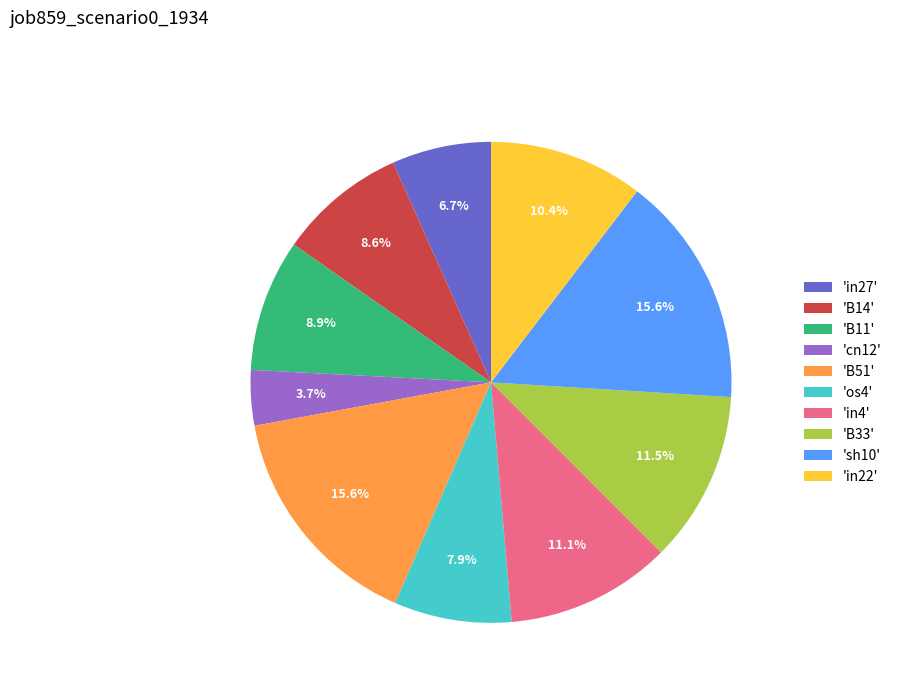

Which slice is the smallest?

'cn12'